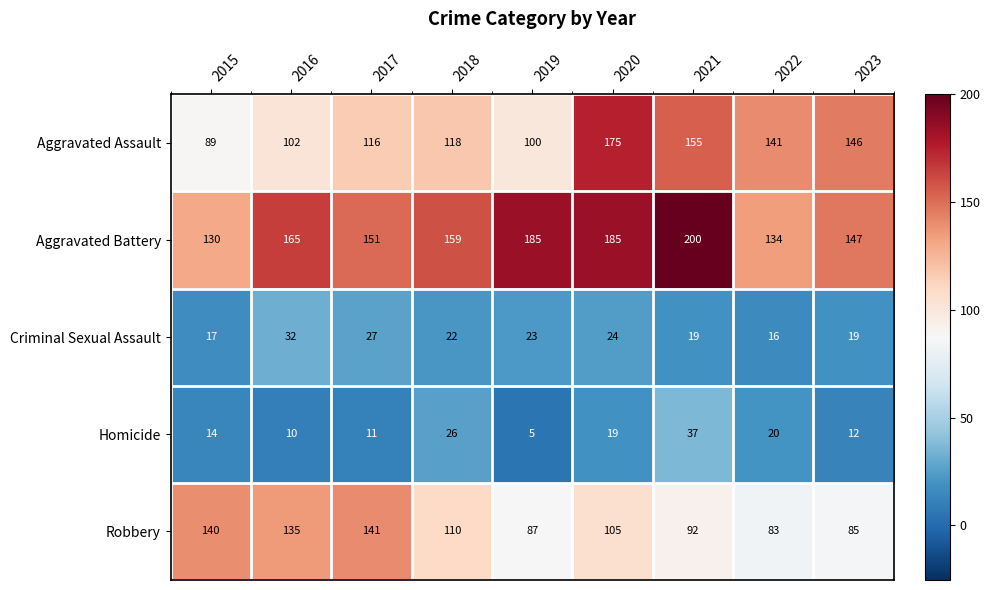

Which category has the highest value across all series?

2021